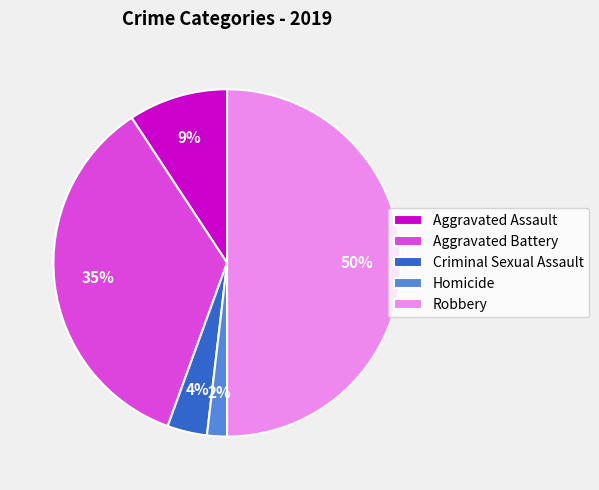

To the nearest percent, what is the difference between the Aggravated Battery and Robbery slice percentages?

15%